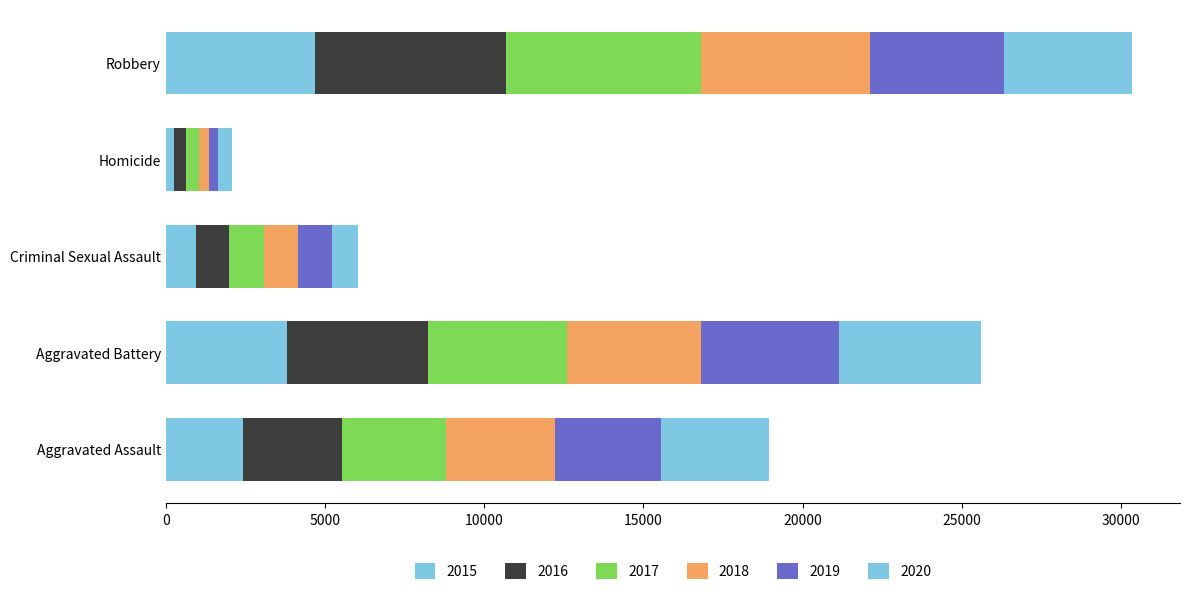

Count the number of data series in this chart.

6